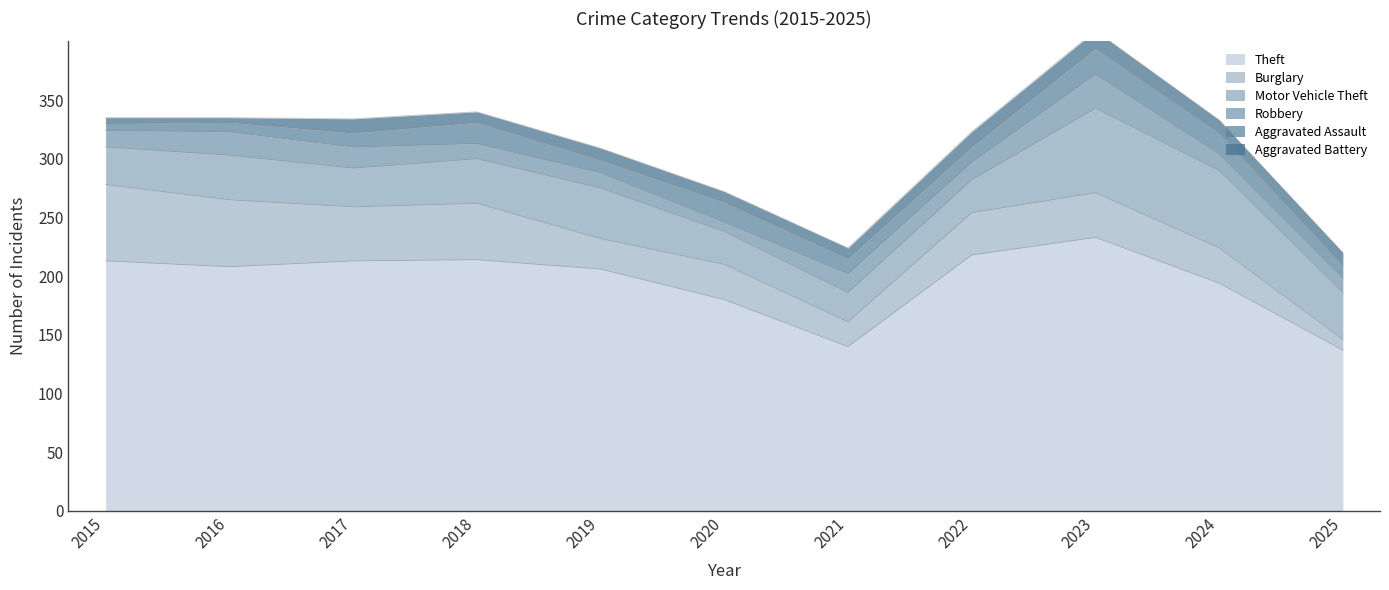

Reading left to right, transcribe all the data shown in this chart.

Theft: 213	208	213	214	206	180	140	218	233	194	137
Burglary: 65	57	46	48	26	30	21	36	38	30	9
Motor Vehicle Theft: 32	38	33	38	43	28	25	28	72	66	40
Robbery: 14	20	18	13	13	8	16	15	29	14	12
Aggravated Assault: 6	8	12	18	11	17	13	13	22	18	11
Aggravated Battery: 5	4	12	9	10	9	9	13	15	11	11